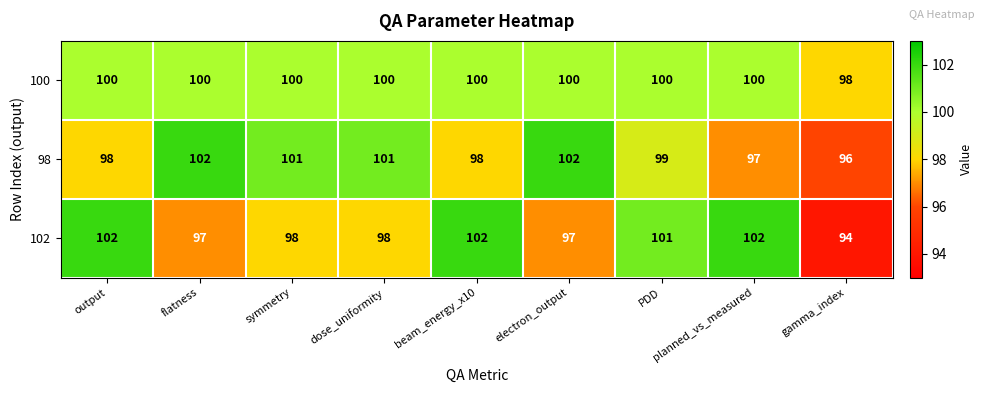

True or false: 102 has a value of 94 at gamma_index.

True